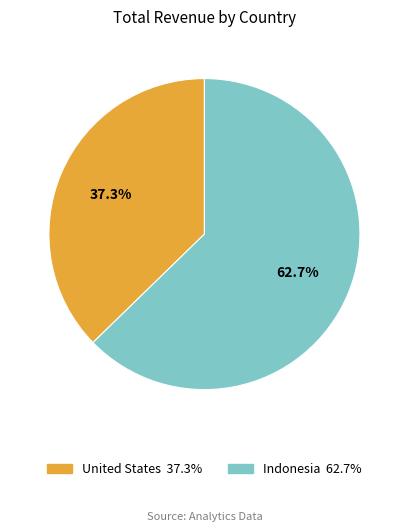

To the nearest percent, what is the difference between the United States and Indonesia slice percentages?

25%